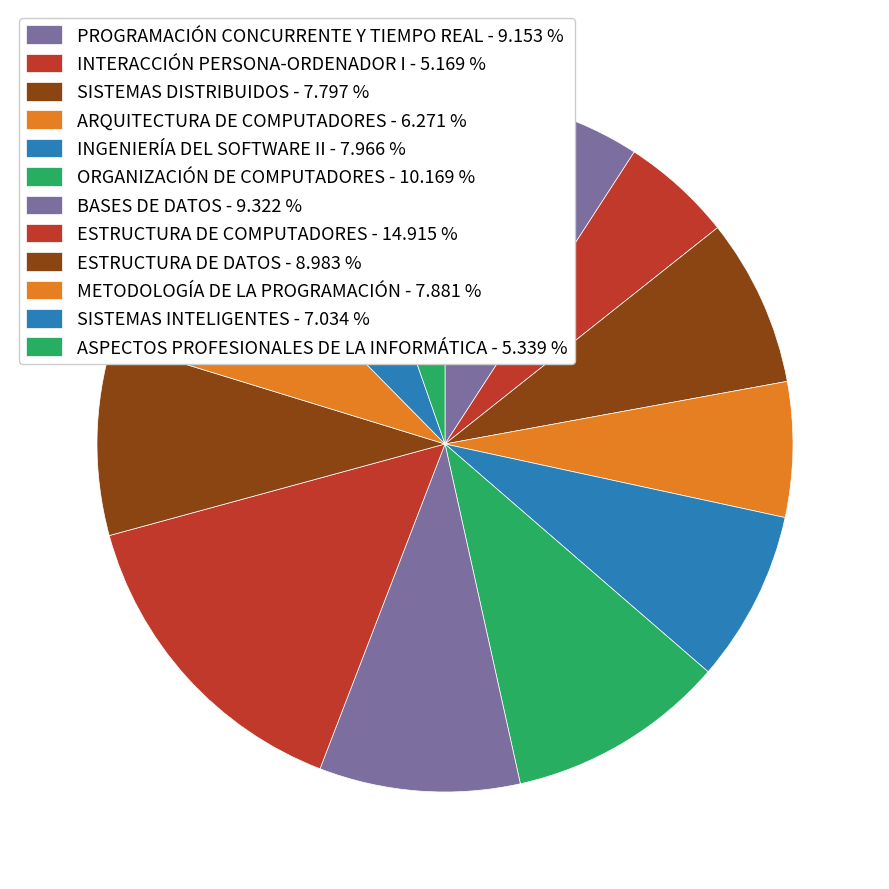

How many slices are in this pie chart?

12